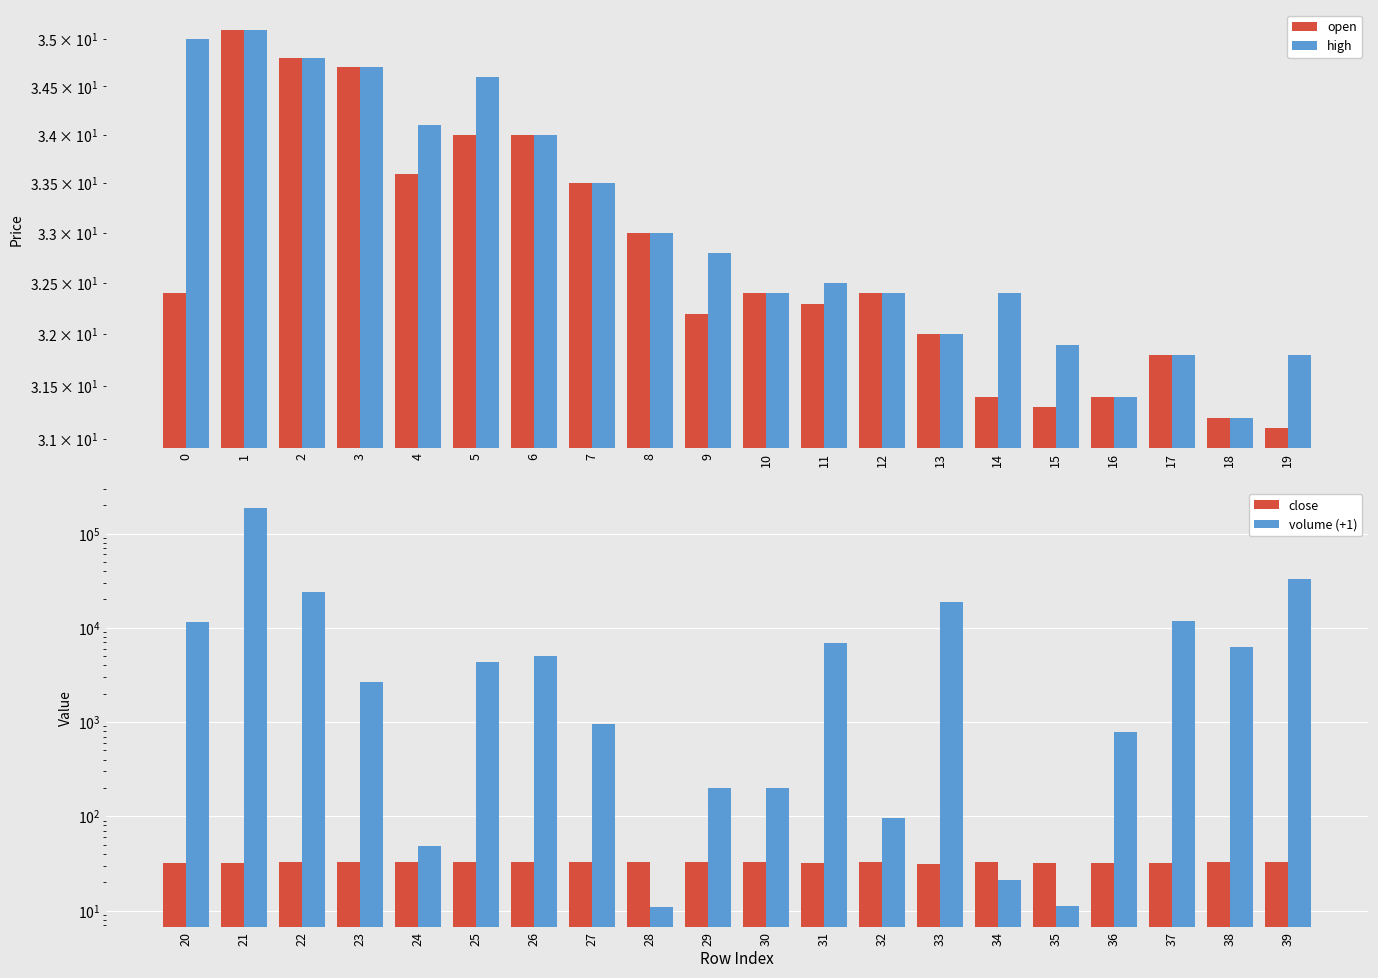

What is the value of the high bar at the 6th from the left?

34.6